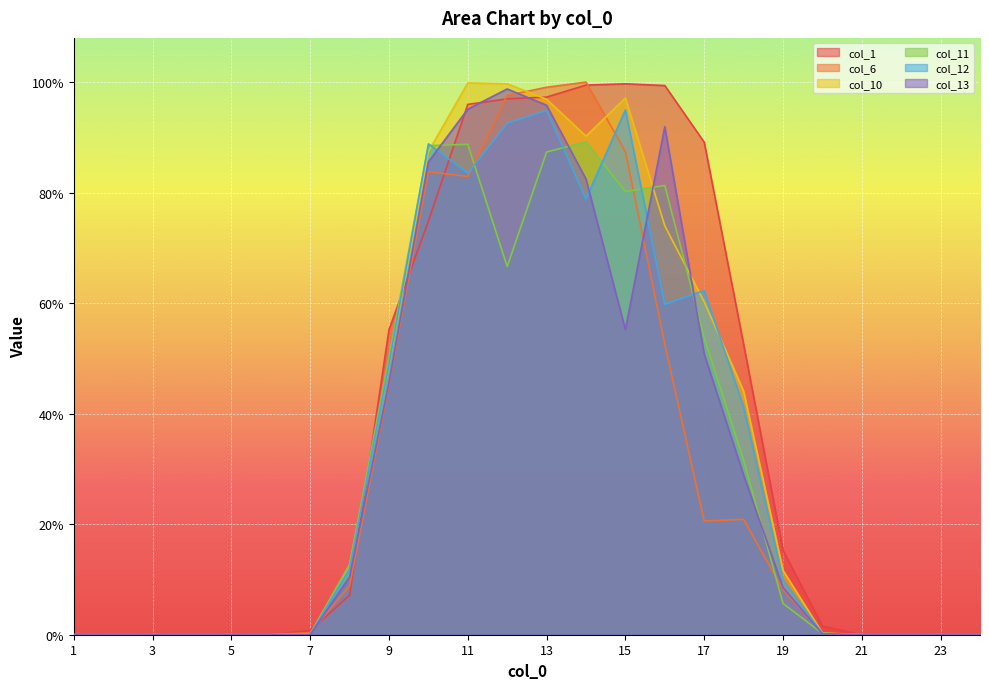

Where do col_12 and col_10 first cross each other?

8 and 9